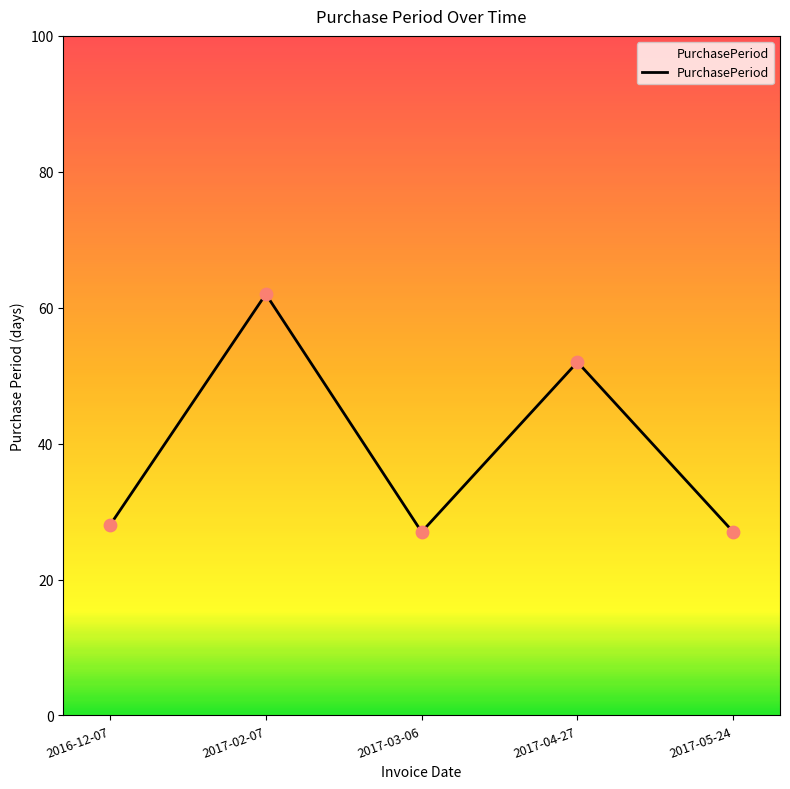

Approximately how many times larger is the value at 2017-02-07 compared to 2017-03-06?

2.3